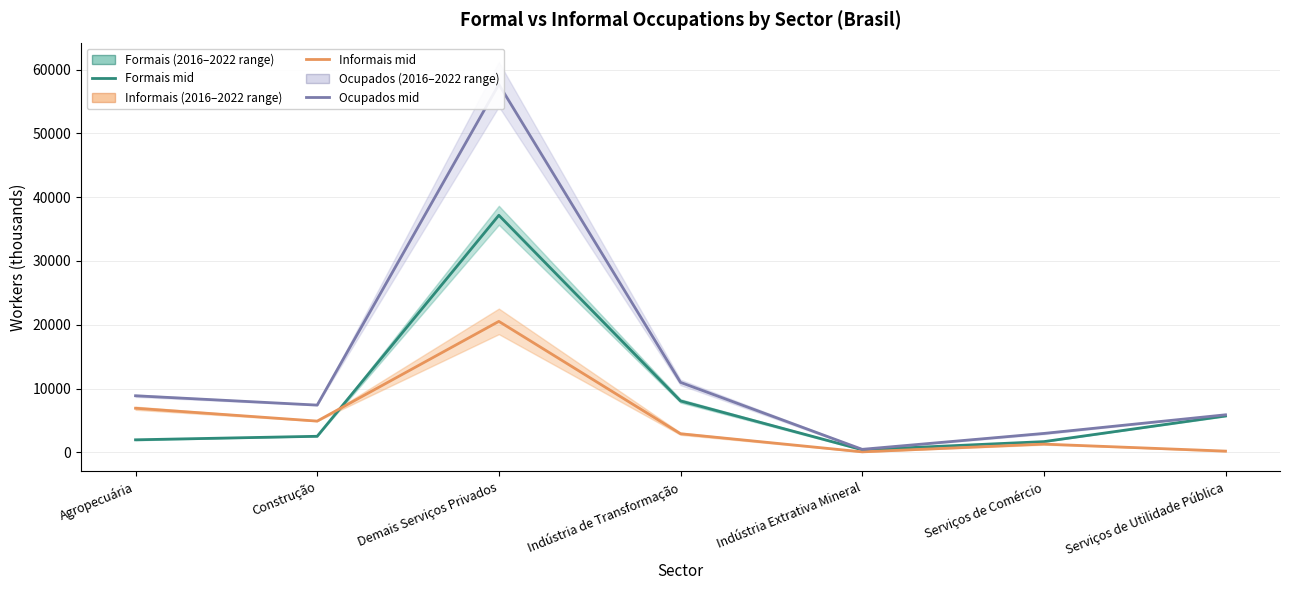

What is the difference between the second highest and second lowest values in the informais_mid series?

6722.0